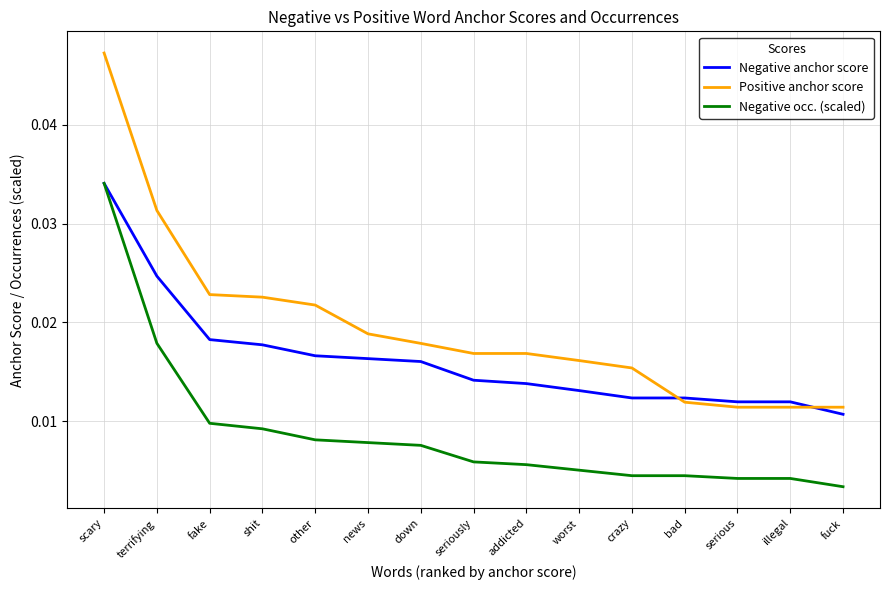

How many lines are shown in the chart?

3